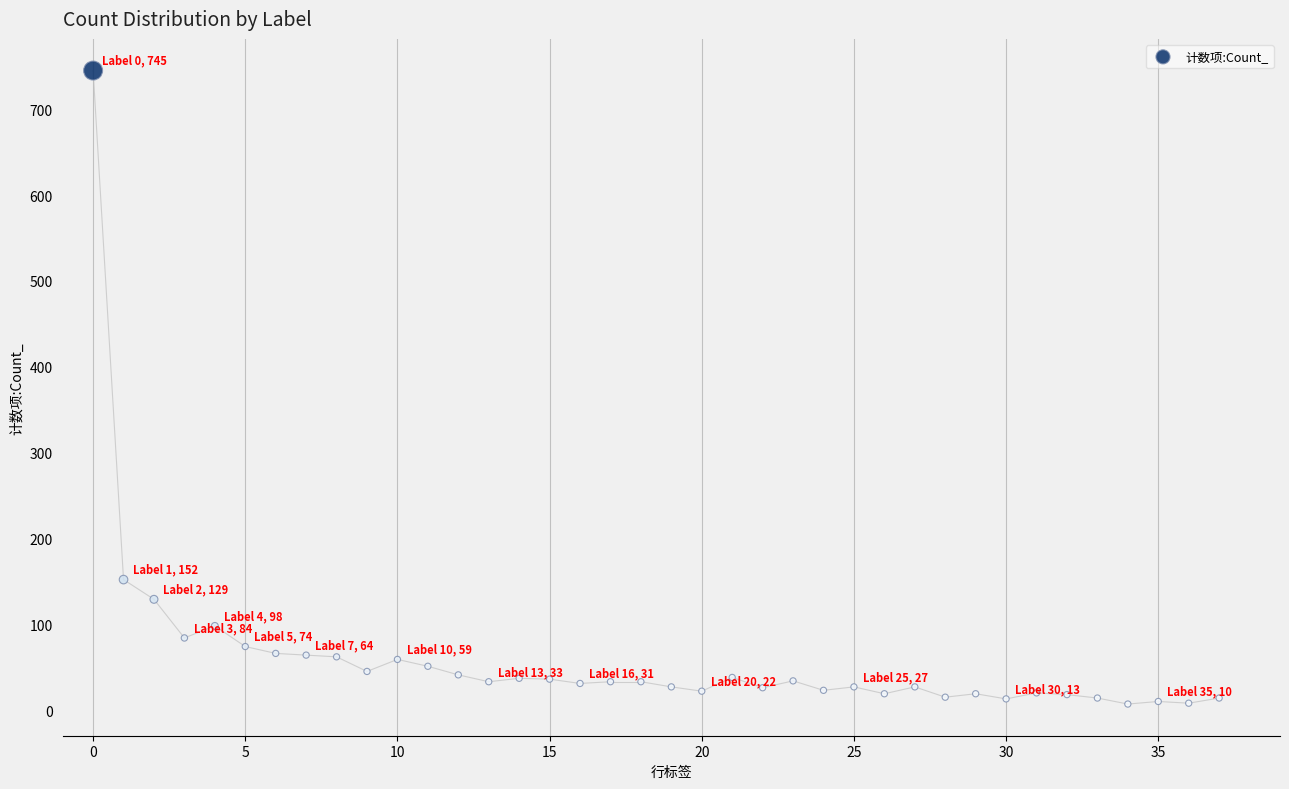

What is the range of Y values (max minus min)?

738